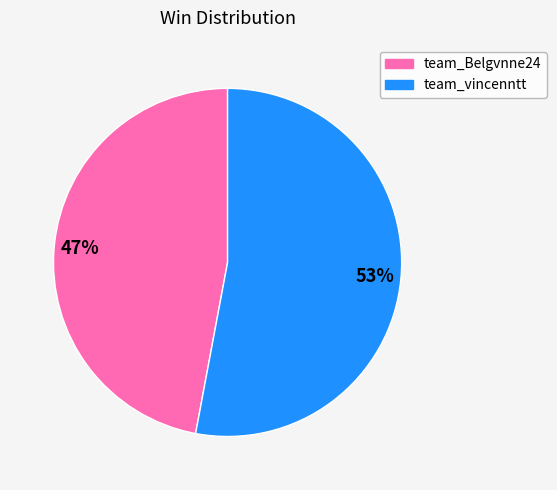

What is the ratio of the value at team_Belgvnne24 to the value at team_vincenntt?

0.9